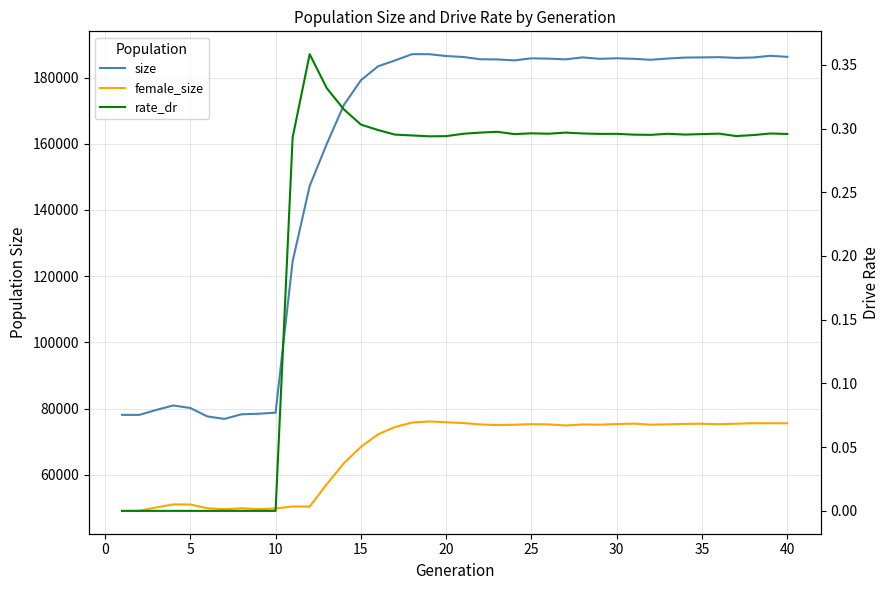

Which series has the widest spread of values?

size